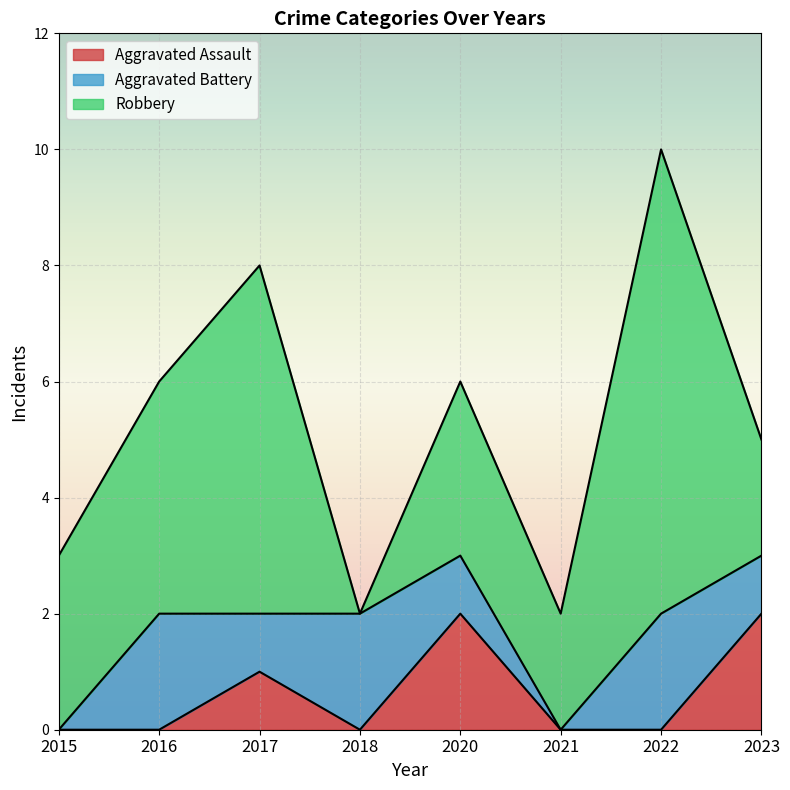

Rank the series by their average value, from lowest to highest.

Aggravated Assault, Aggravated Battery, Robbery